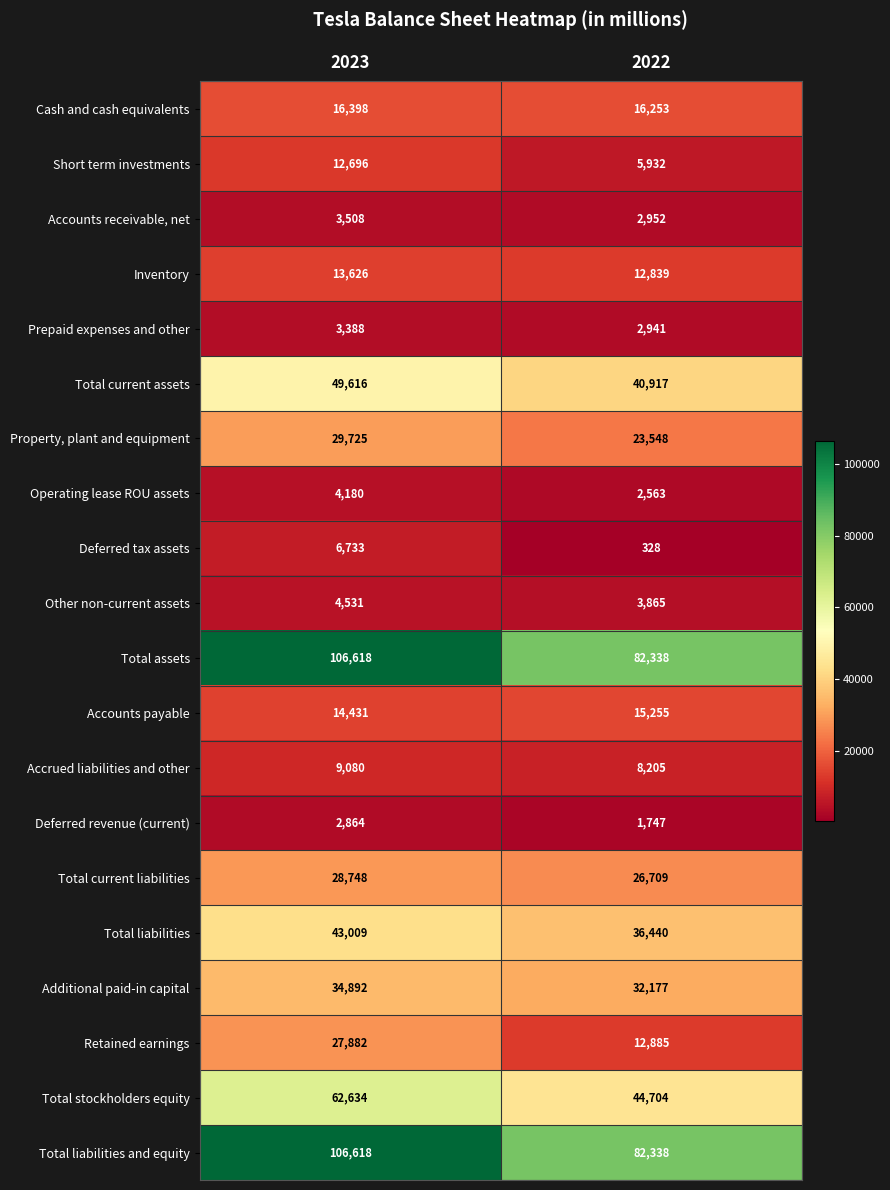

What is the total value across all series at 2022?

454936